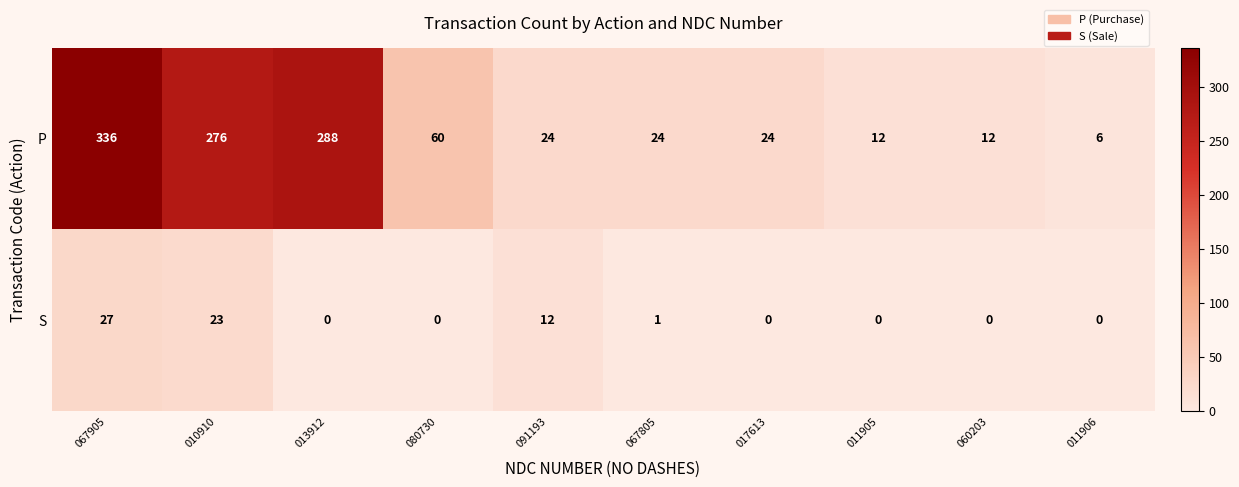

At which category is the sum across all series the highest?

067905